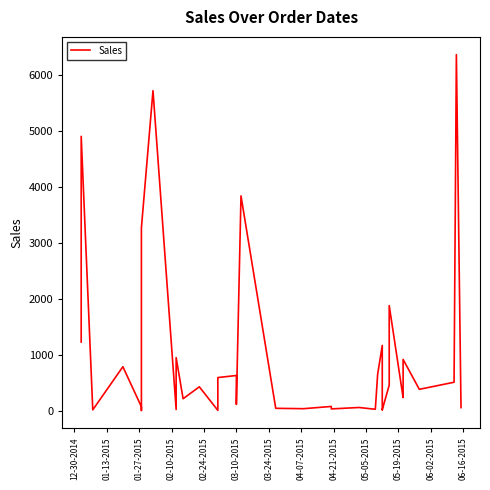

Reading right to left, extract all data points from this chart.

53.1	58.7	6362.9	506.4	379.5	914.3	293.1	231.8	1876.7	455.8	14.3	14.0	22.2	1164.5	647.1	22.9	54.8	29.6	73.5	33.5	40.2	3838.1	110.2	627.0	589.8	4.0	424.7	211.2	946.0	18.8	5718.9	3267.6	2.2	67.5	783.5	13.0	4902.4	4083.2	1239.1	1225.6